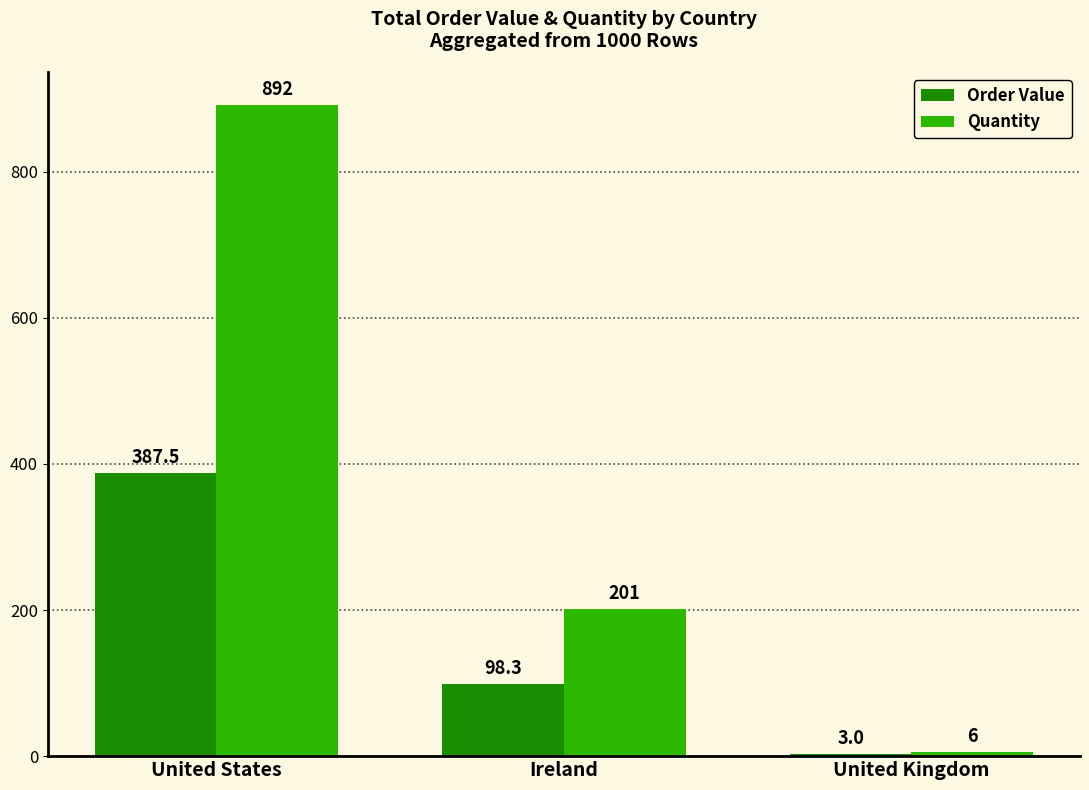

At which label does Order Value reach its peak?

United States